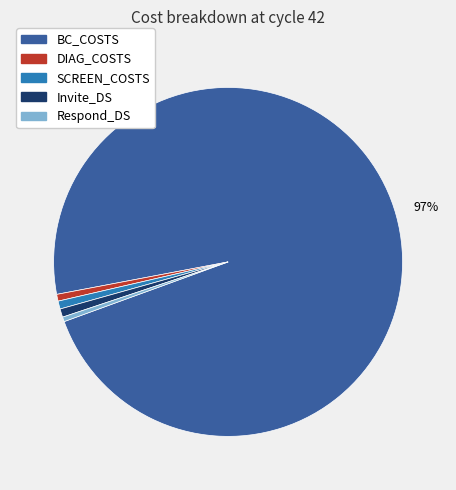

How many segments does this pie chart have?

5